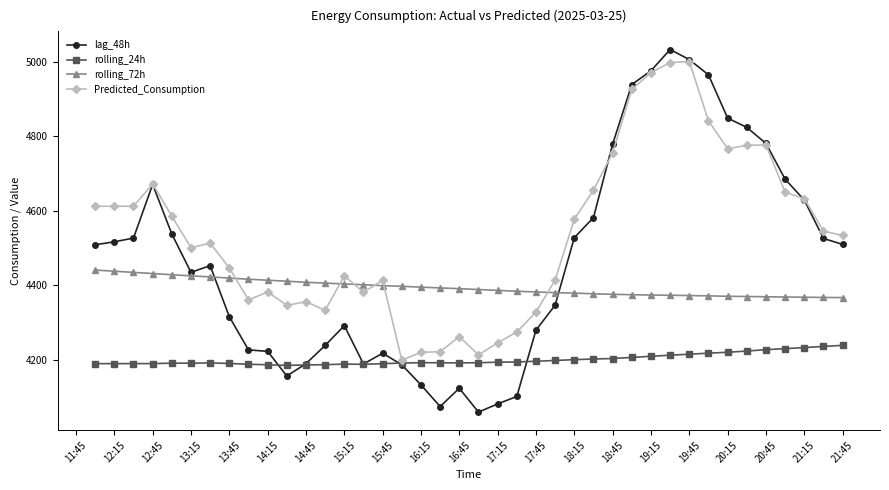

Which series has the largest range (max minus min)?

lag_48h